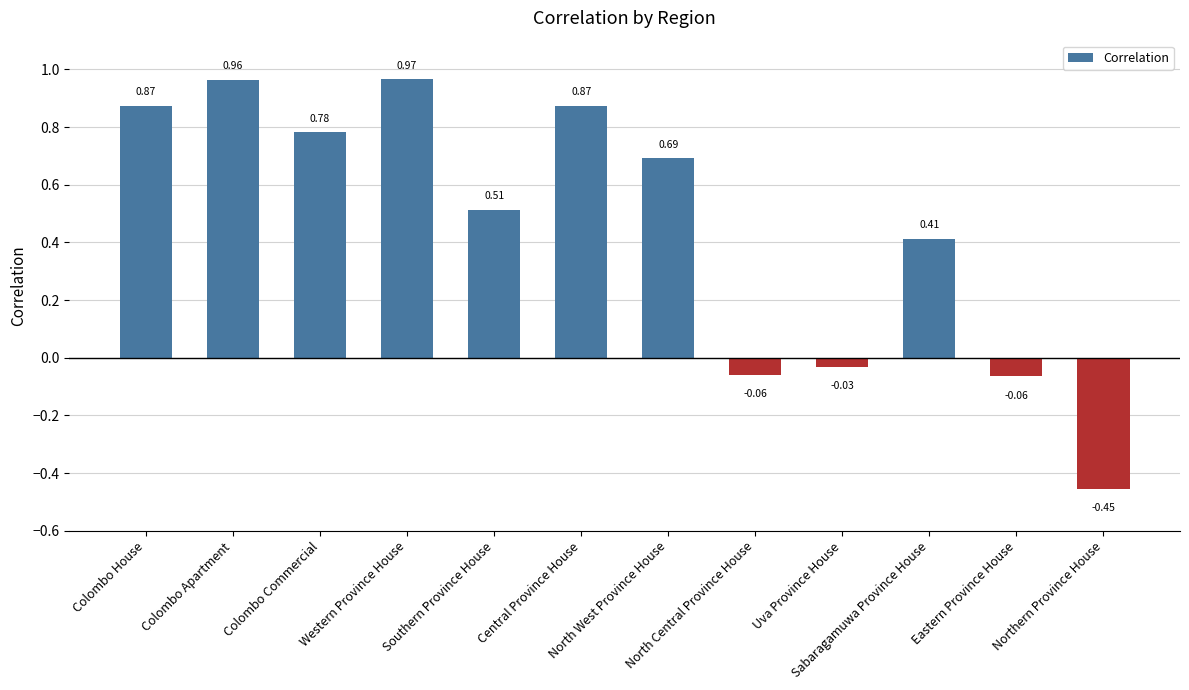

Count the number of categories in the chart.

12